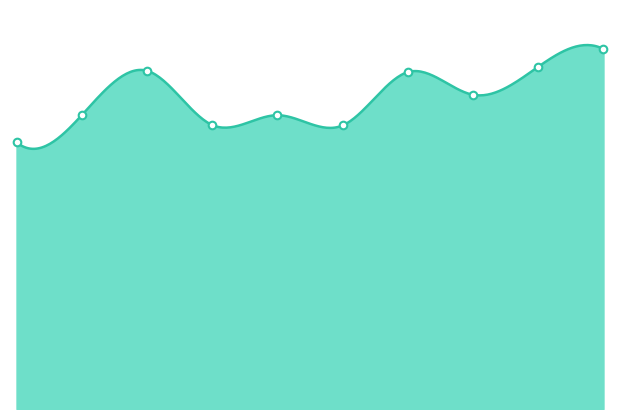

Which has a higher value, 2016 or 2019?

2016